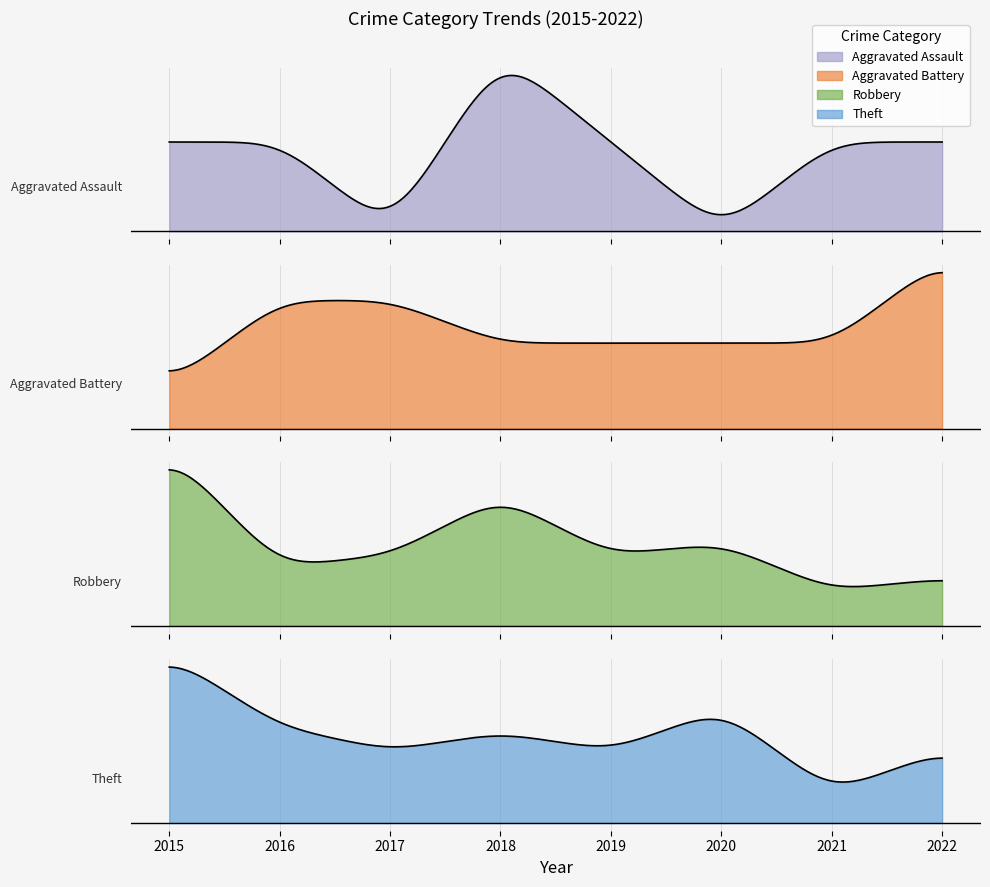

What is the maximum value for Aggravated Assault?

2